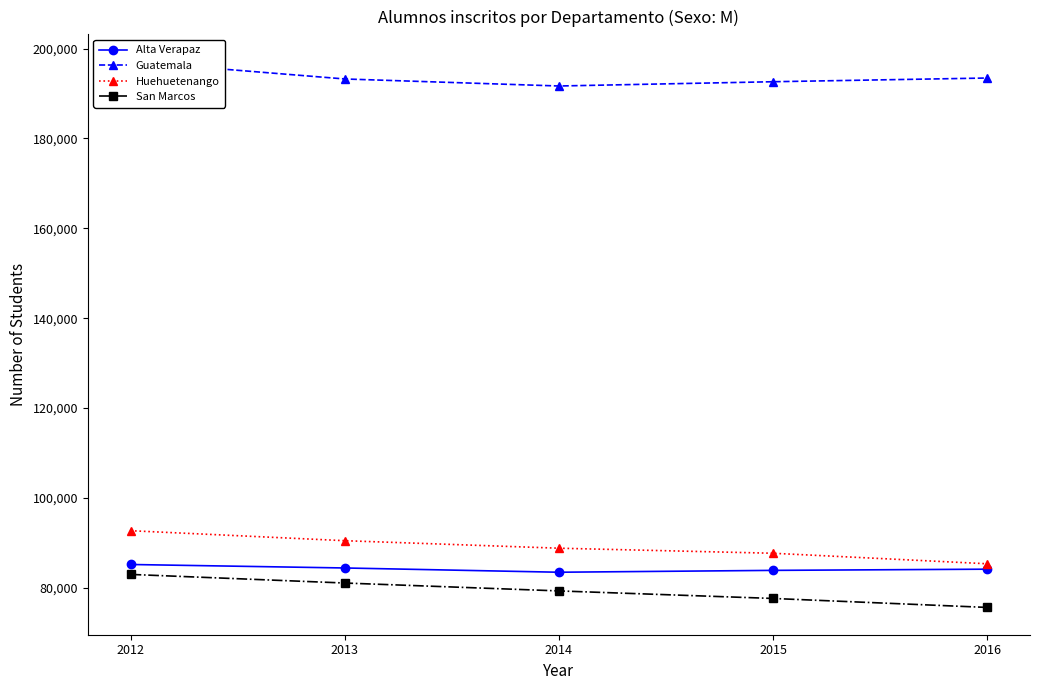

Reading right to left, transcribe all the data shown in this chart.

Alta Verapaz: 84117	83851	83437	84385	85161
Guatemala: 193464	192638	191688	193253	197115
Huehuetenango: 85323	87662	88786	90458	92683
San Marcos: 75601	77599	79277	81035	82952